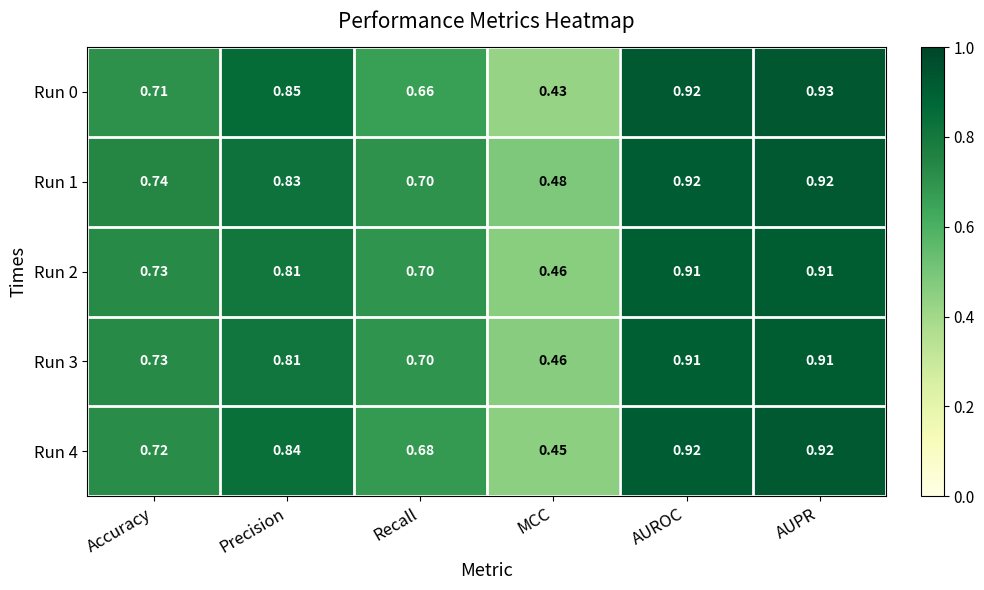

At which label is Run 3 closest to 0?

MCC